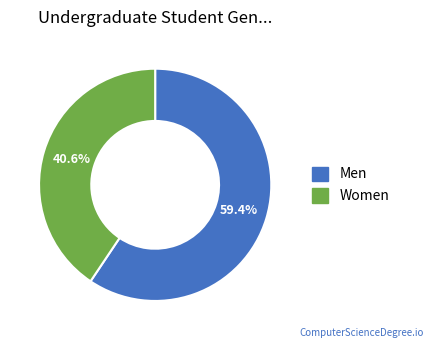

Which slice is the smallest?

Women